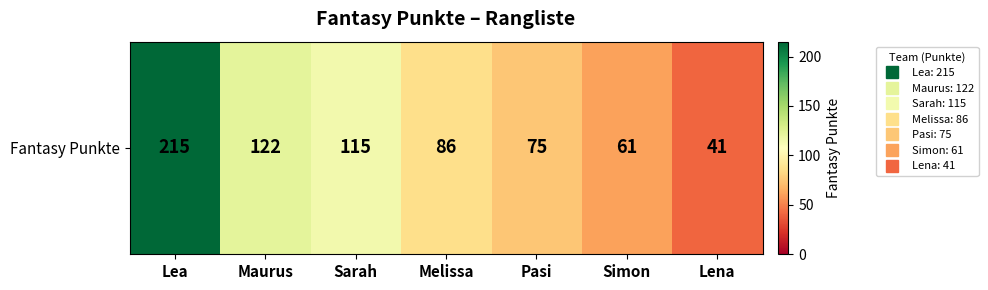

The value at Pasi is 75. True or false?

True